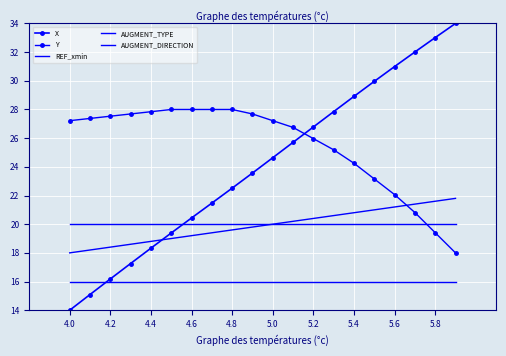

True or false: REF_xmin has more than 2 points higher than both neighbors.

False